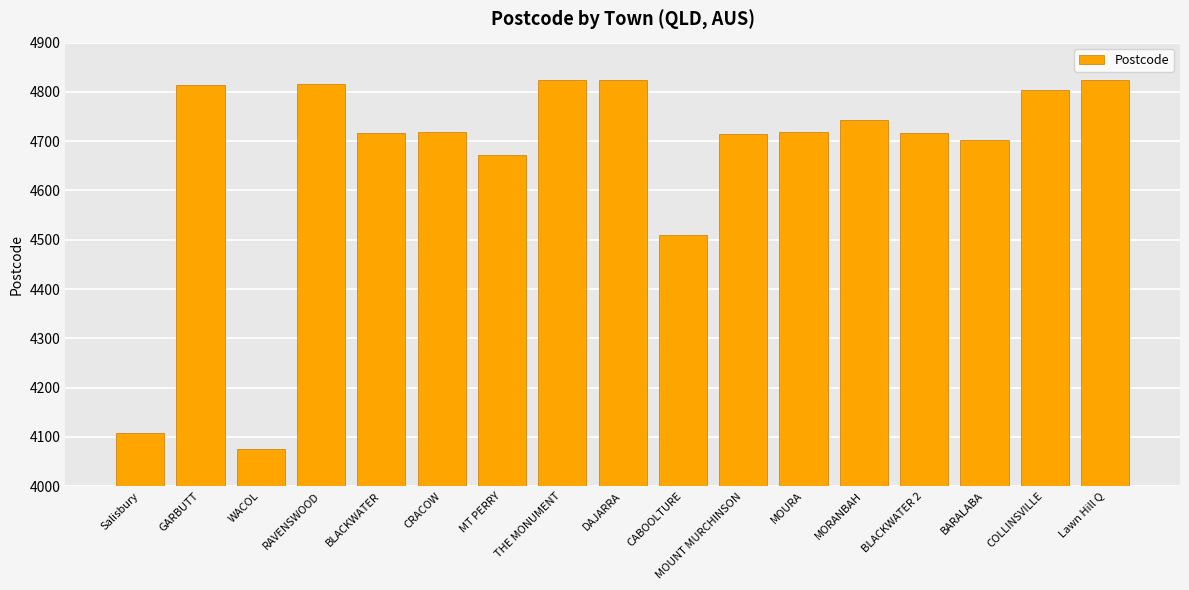

What is the smallest value displayed?

4076